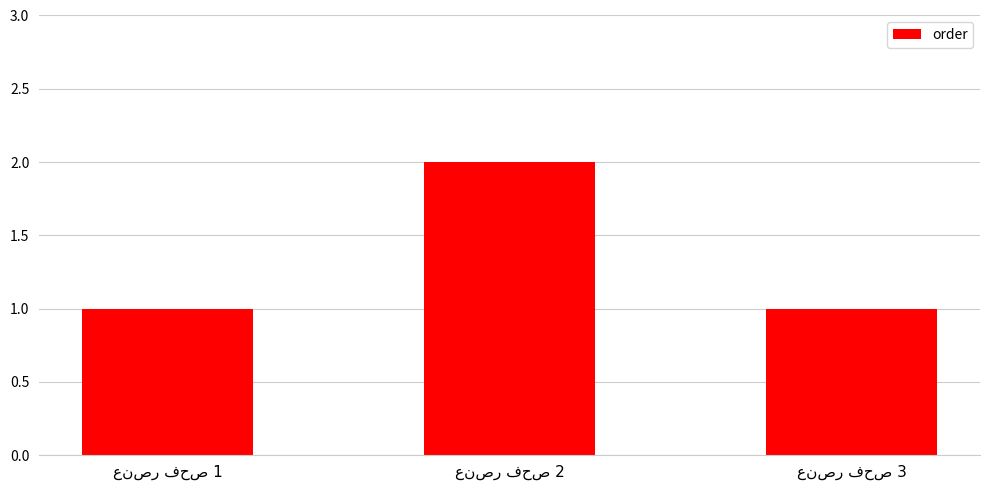

What is the difference between the maximum and minimum values?

1